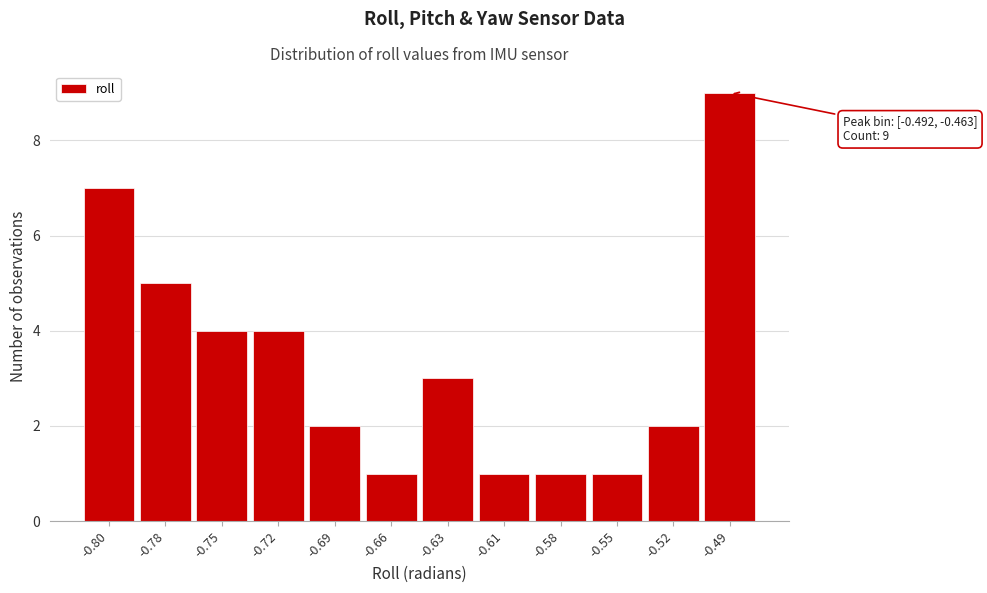

Reading left to right, list all the values displayed in this chart.

-0.80=7	-0.78=5	-0.75=4	-0.72=4	-0.69=2	-0.66=1	-0.63=3	-0.61=1	-0.58=1	-0.55=1	-0.52=2	-0.49=9